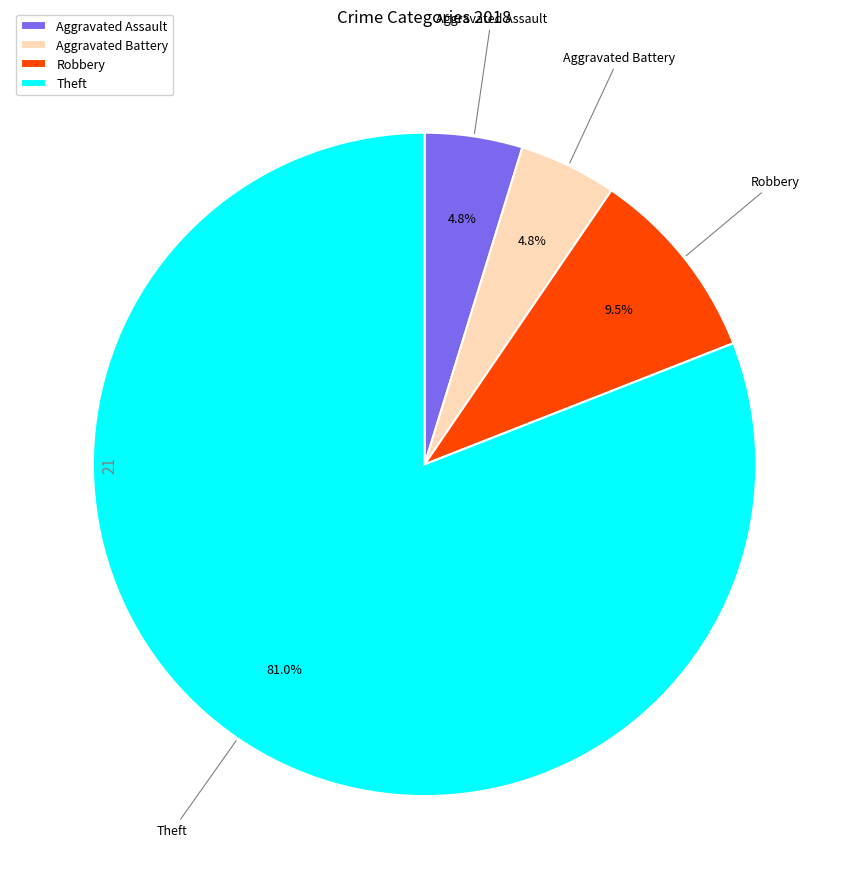

How many slices are in this pie chart?

4